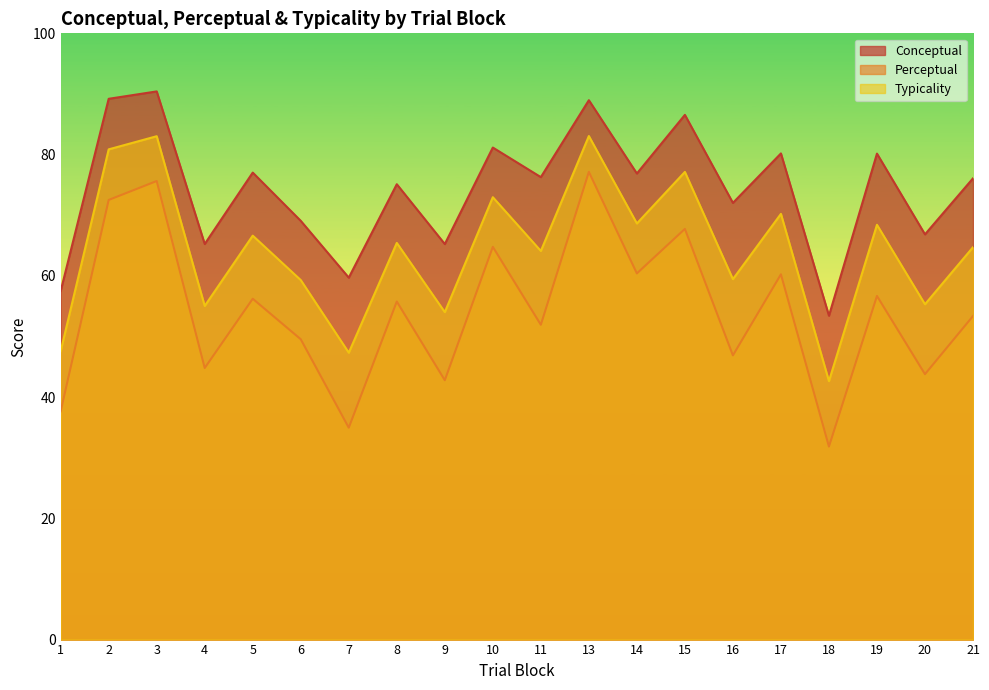

Reading left to right, transcribe all the data shown in this chart.

conceptual: 1=57.5	2=89.2	3=90.4	4=65.2	5=77.0	6=69.1	7=59.7	8=75.1	9=65.2	10=81.2	11=76.3	13=89.0	14=76.9	15=86.5	16=72.0	17=80.2	18=53.4	19=80.2	20=66.8	21=76.1
perceptual: 1=37.6	2=72.5	3=75.6	4=44.8	5=56.2	6=49.5	7=35.0	8=55.8	9=42.8	10=64.8	11=51.9	13=77.2	14=60.4	15=67.7	16=46.9	17=60.2	18=31.8	19=56.7	20=43.8	21=53.4
typicality: 1=47.6	2=80.9	3=83.0	4=55.0	5=66.6	6=59.3	7=47.3	8=65.4	9=54.0	10=73.0	11=64.1	13=83.1	14=68.6	15=77.1	16=59.5	17=70.2	18=42.6	19=68.4	20=55.3	21=64.7